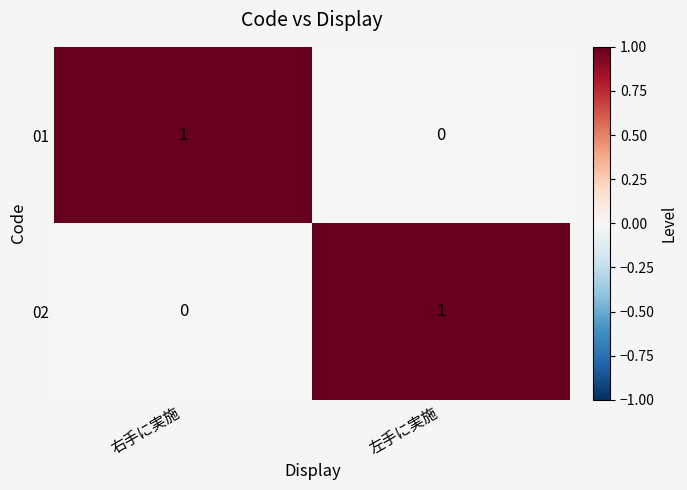

How many positive values does the 02 series have?

1